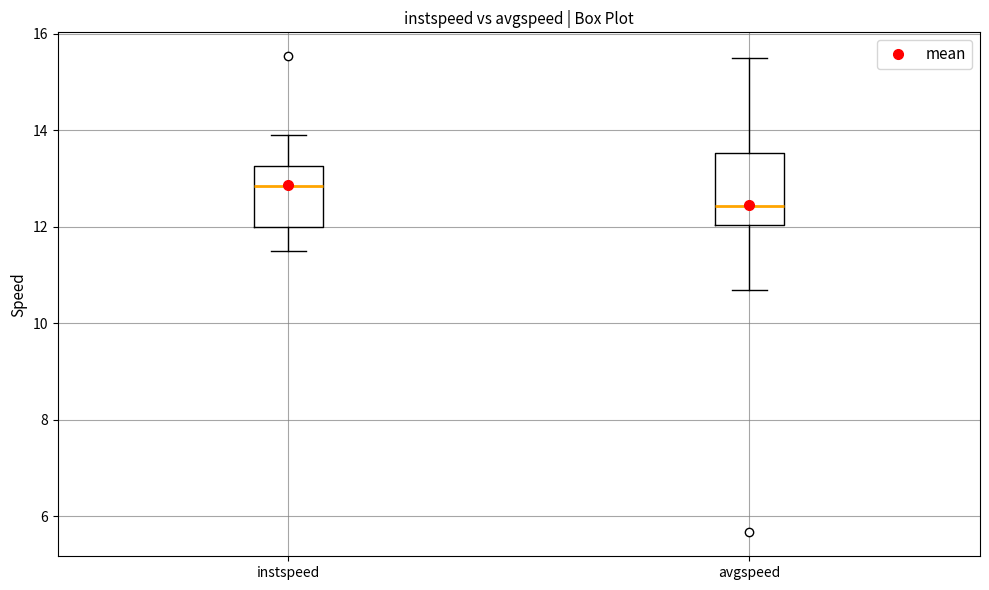

Where is the upper edge of the box for instspeed on the y-axis? The values are not printed on the chart, so give them approximately, as read against the axis.

13.2